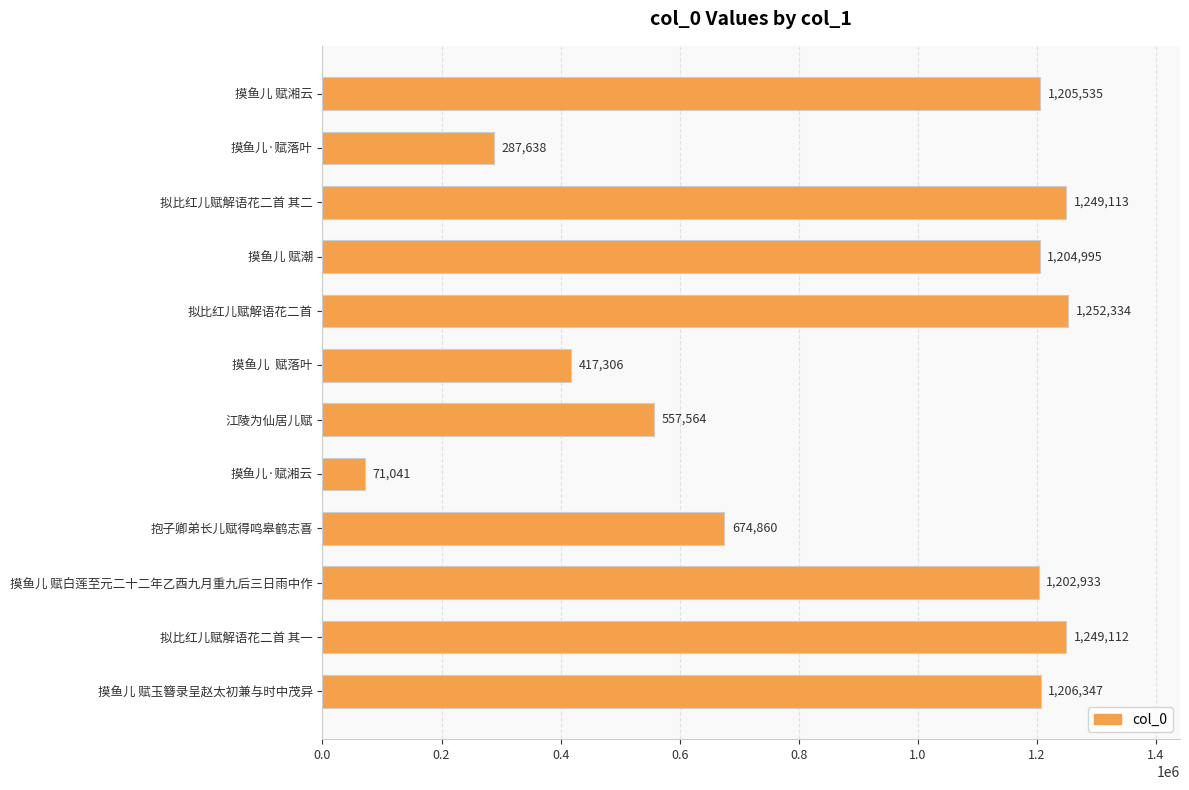

What is the difference between the maximum and second lowest values?

964696